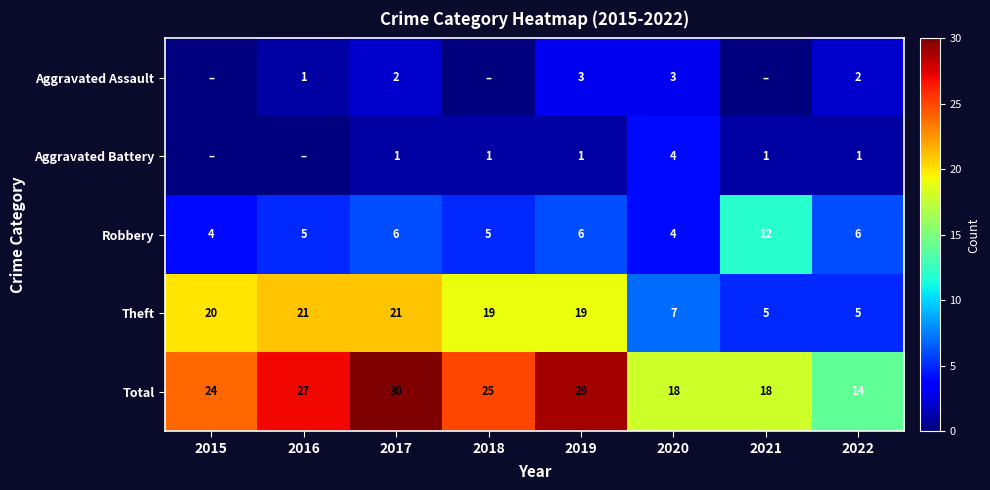

What is the difference between the maximum and second lowest values in the Total series?

12